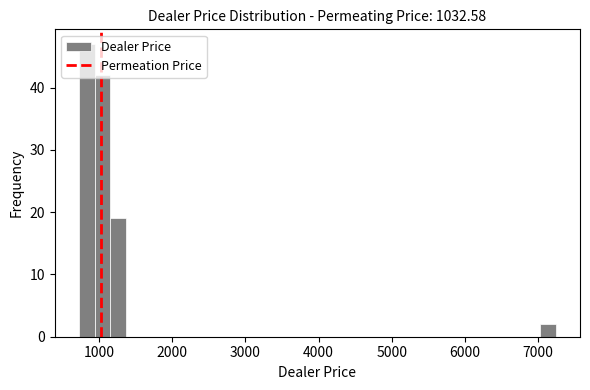

Around what value on the x-axis is the tallest bar? Give the approximate position of its centre, as read against the axis.

800